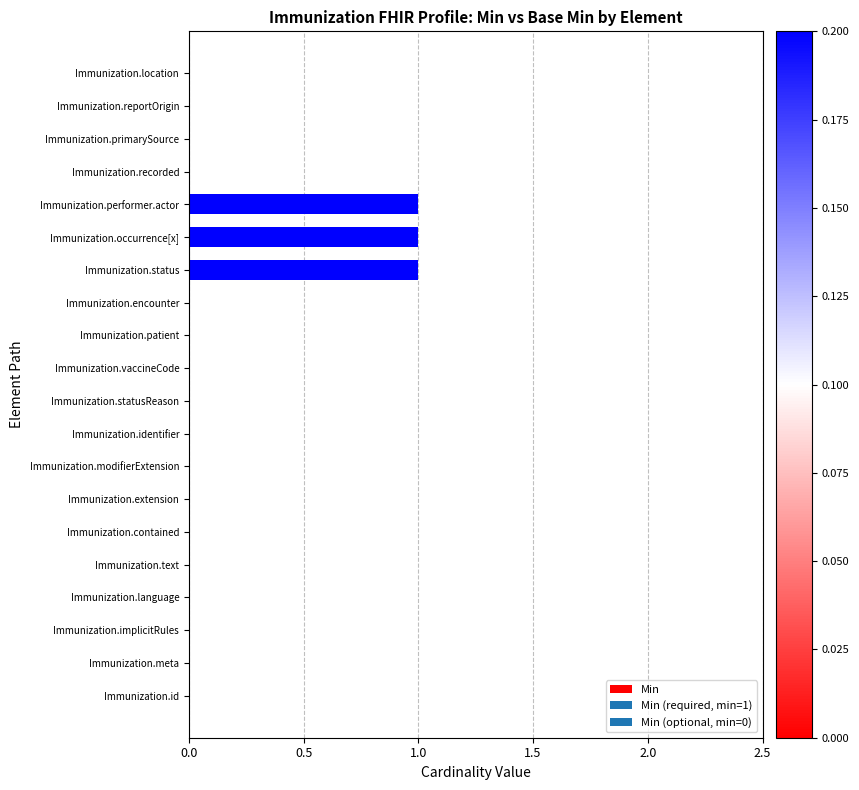

True or false: the data shows 0 at Immunization.id.

True